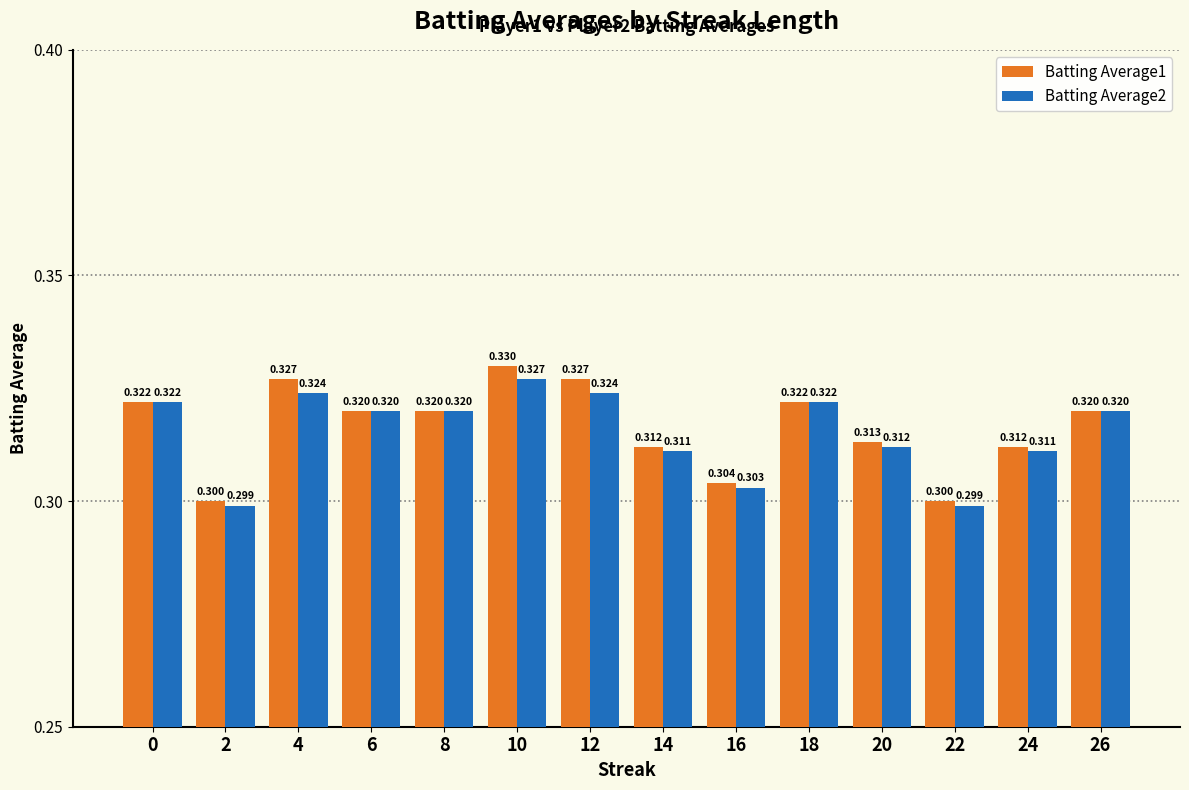

Are the bars horizontal?

No